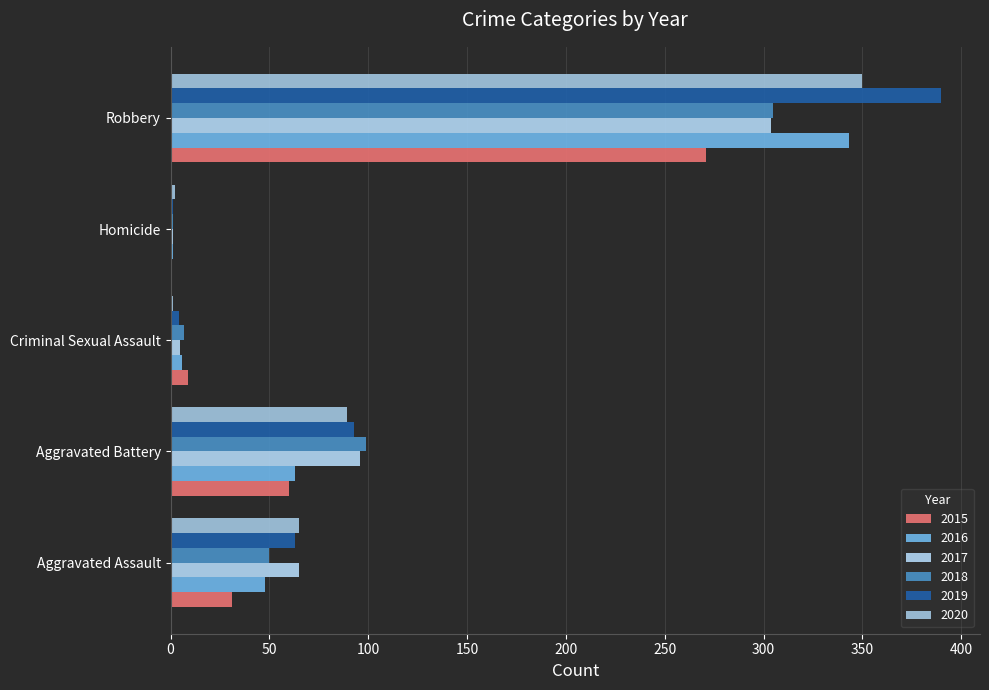

Which label corresponds to the smallest value in the chart?

Homicide